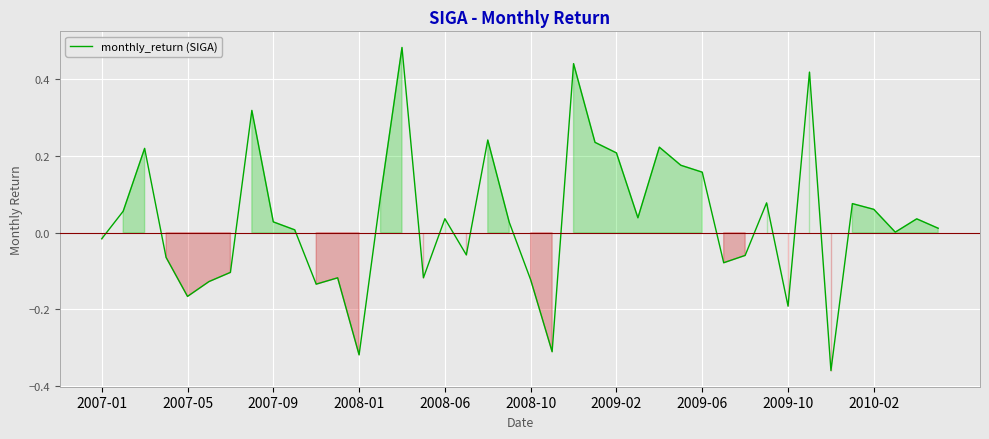

What is the difference between the maximum and minimum values?

0.8